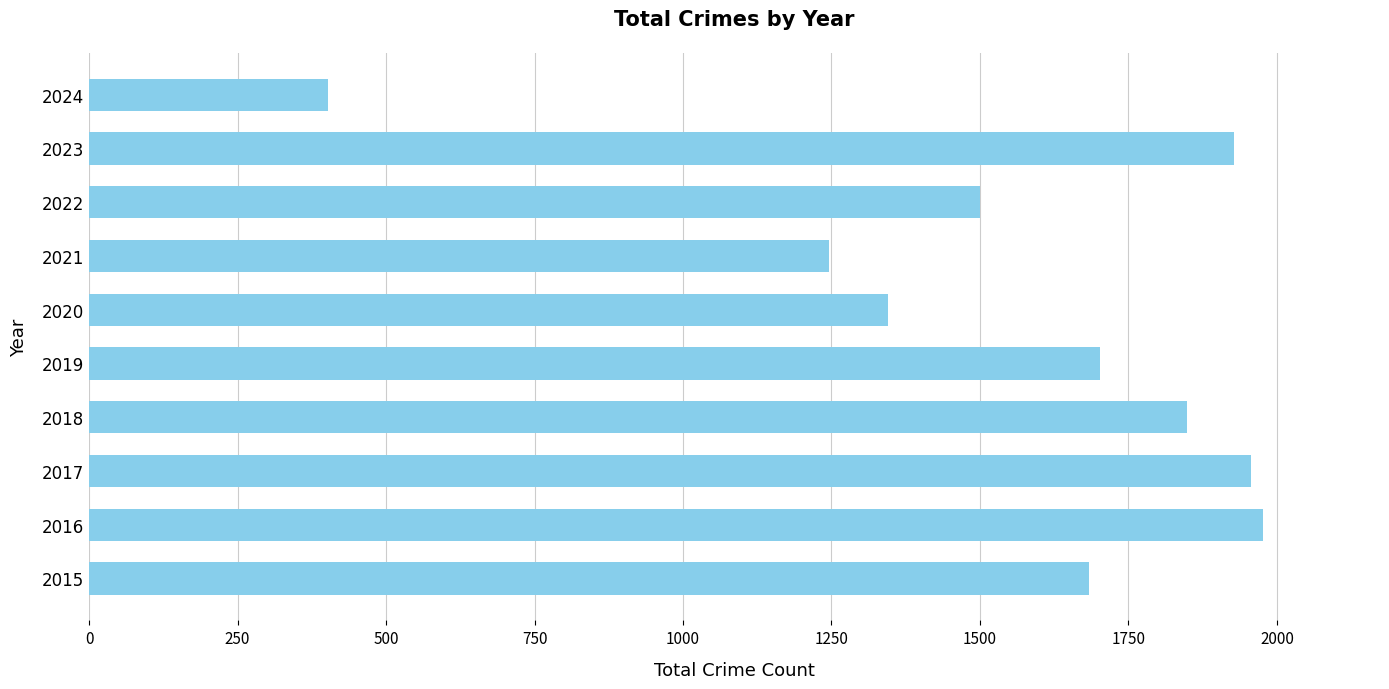

What is the average value?

1559